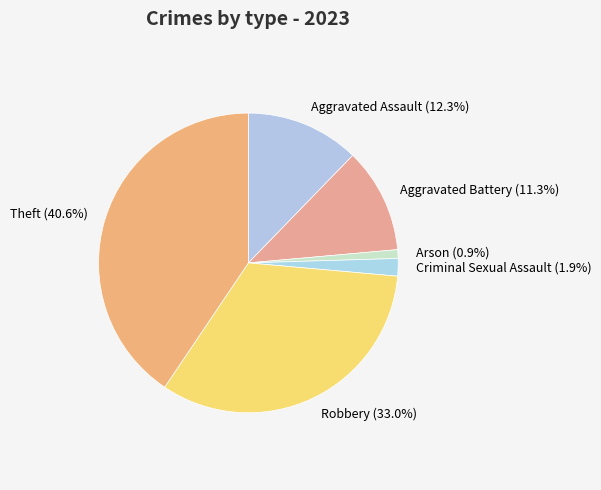

How many slices are in this pie chart?

6